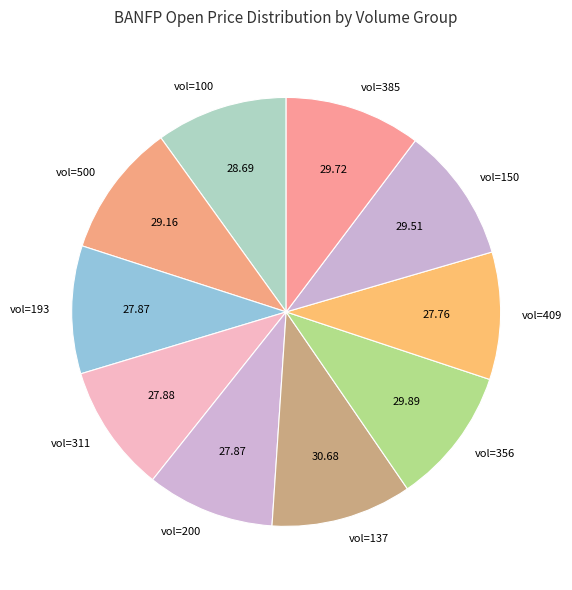

Combined, do vol=193 and vol=100 account for over 50%?

No